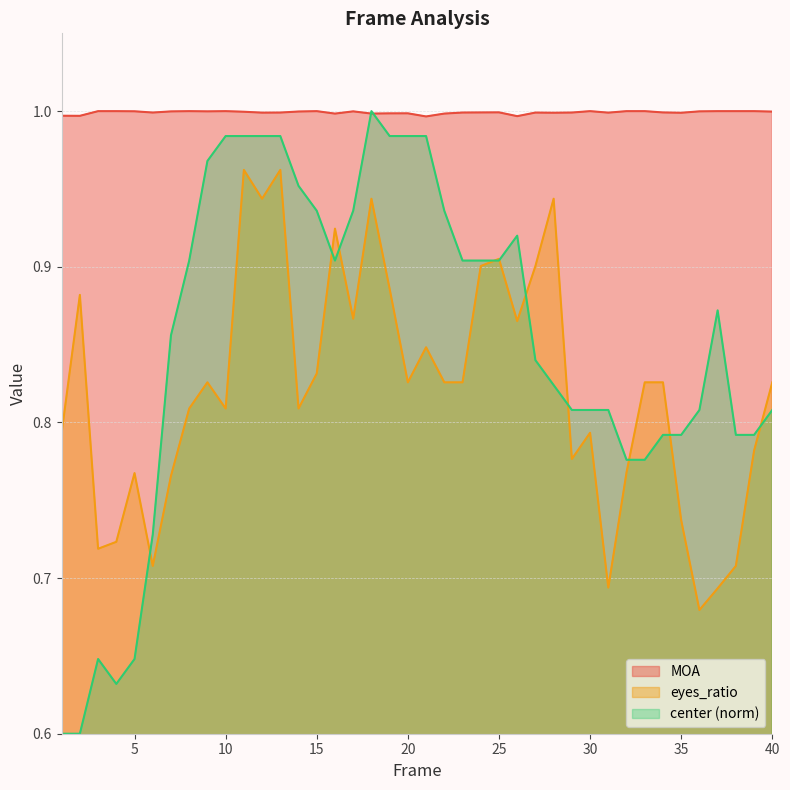

How many interior local peaks does the MOA series have?

10